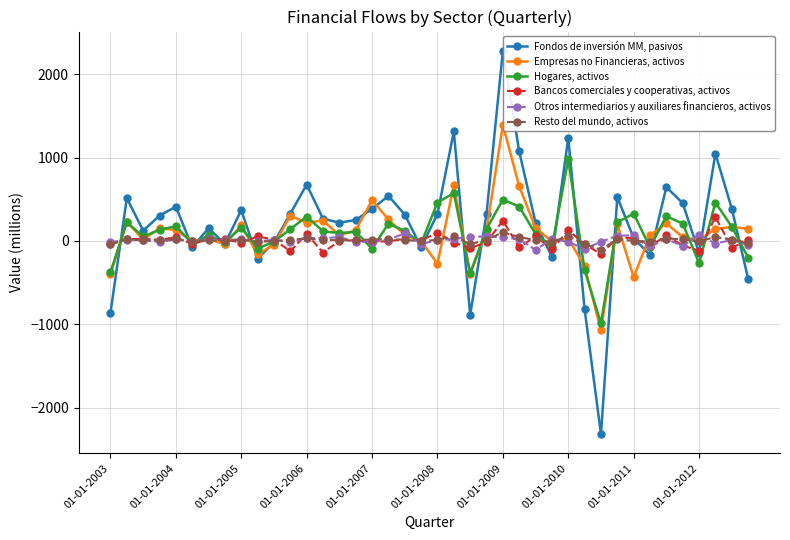

What are all the series names shown in the legend?

Fondos de inversión MM, pasivos, Empresas no Financieras, activos, Hogares, activos, Bancos comerciales y cooperativas, activos, Otros intermediarios y auxiliares financieros, activos, Resto del mundo, activos